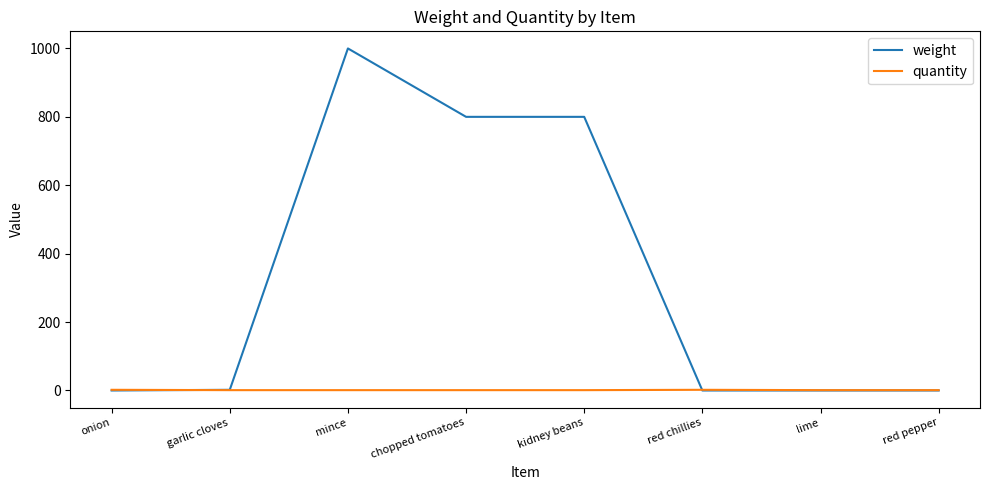

What is the greatest value displayed?

1000